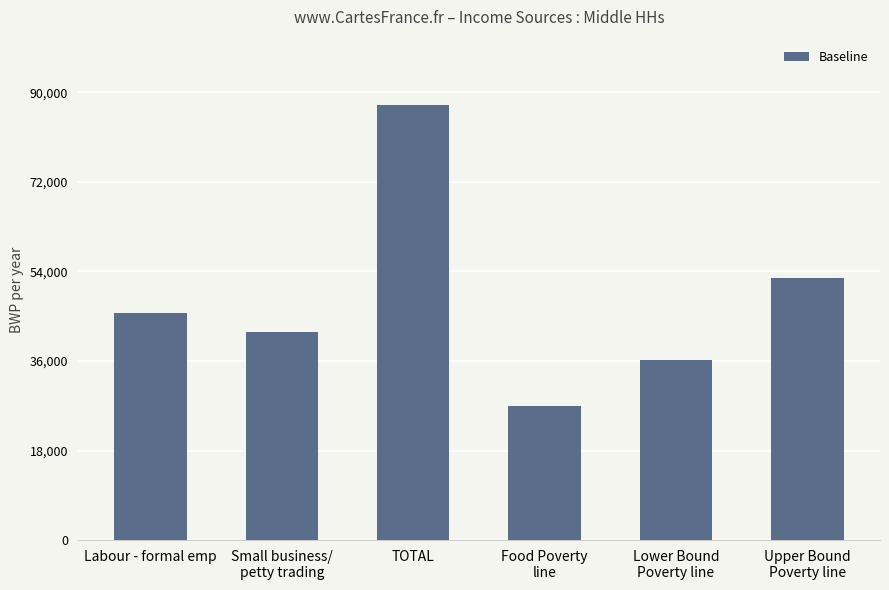

Which has a higher value, Food Poverty
line or Labour - formal emp?

Labour - formal emp